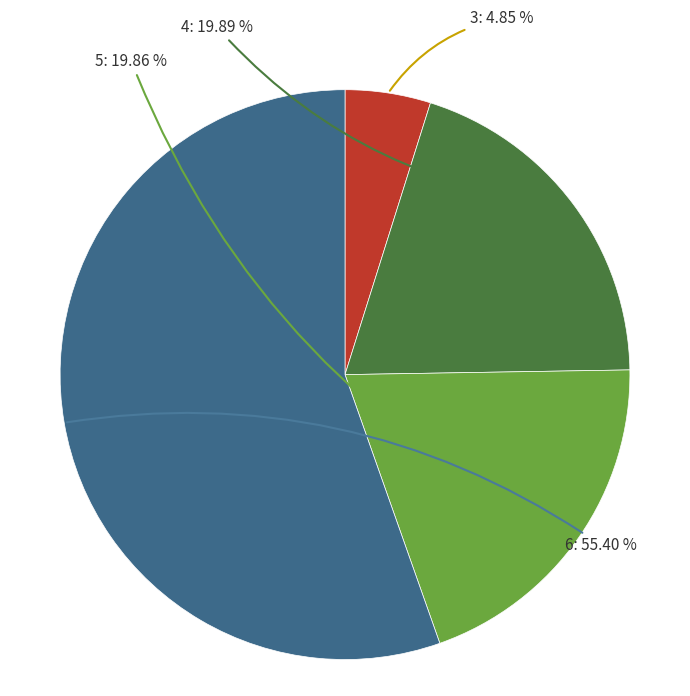

What is the smallest slice in the pie chart?

3